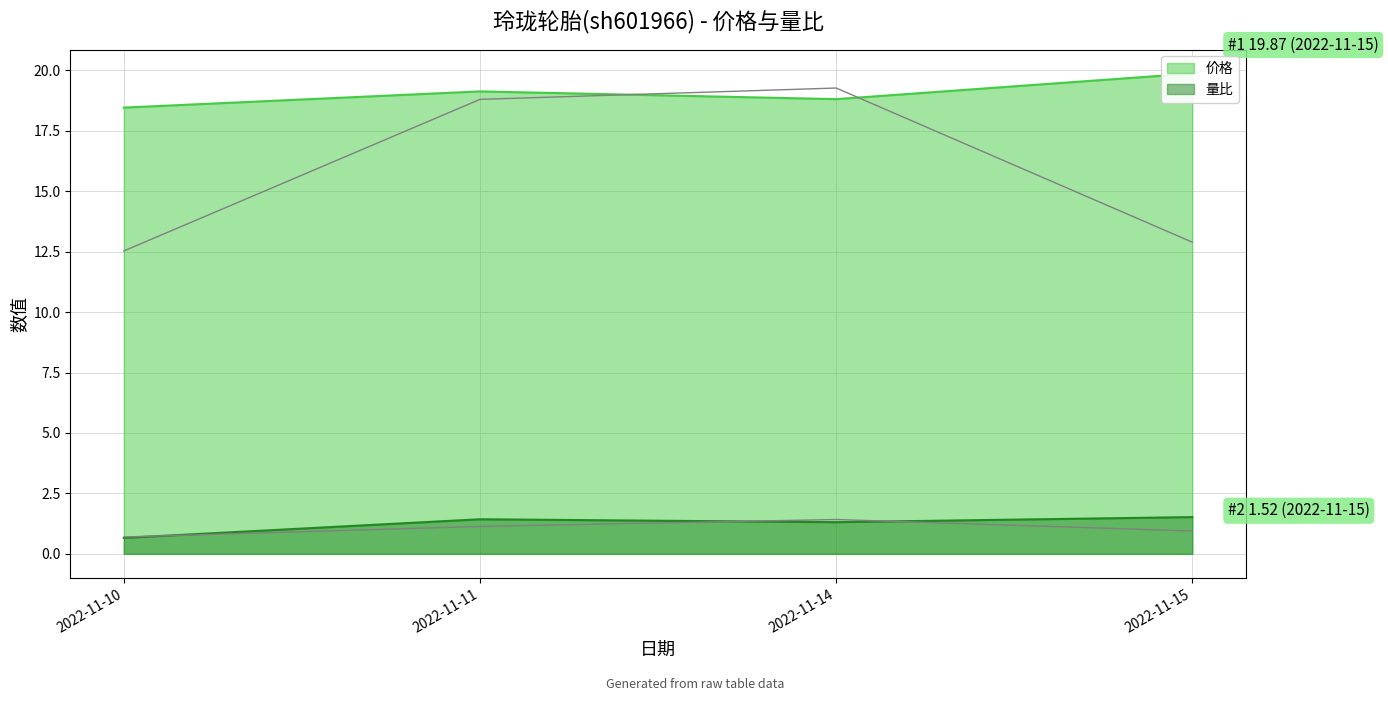

Between 2022-11-11 and 2022-11-10, which is larger?

2022-11-11